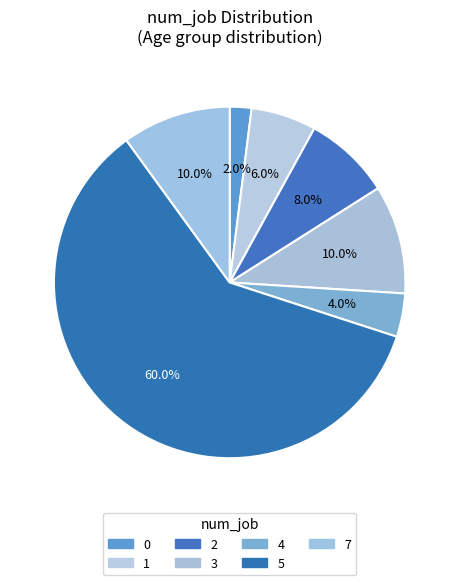

What percentage is NOT represented by 5?

40.0%